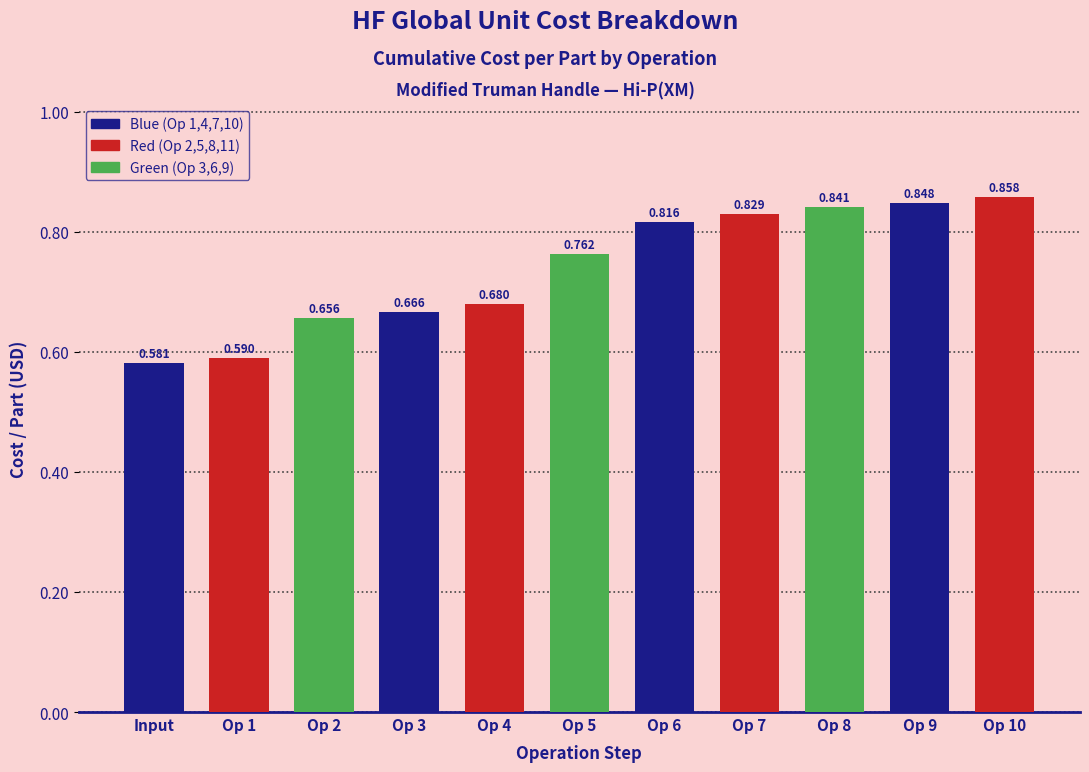

At which label is the value closest to 0?

Input